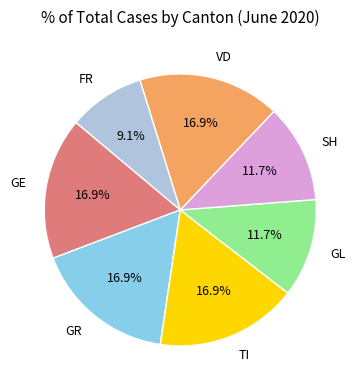

Approximately how many times larger is the value at TI compared to GL?

1.4